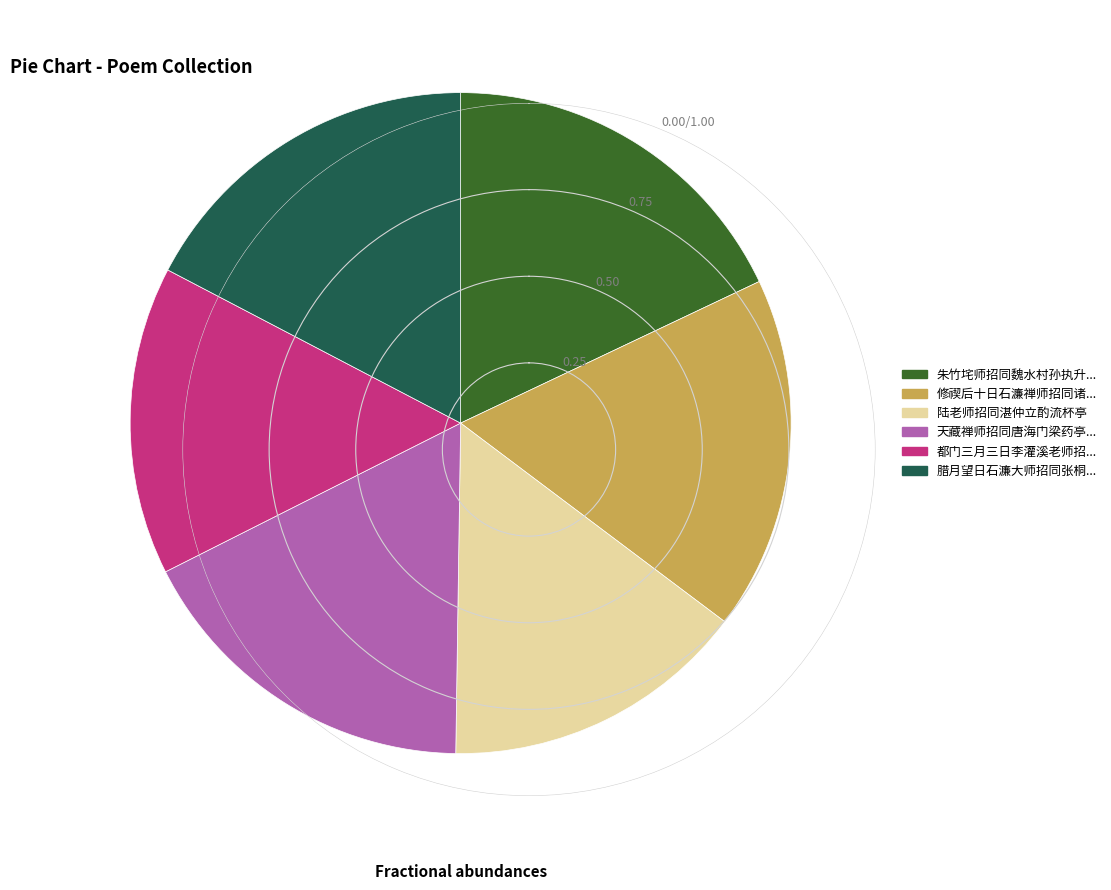

Is there a majority slice in this chart?

No